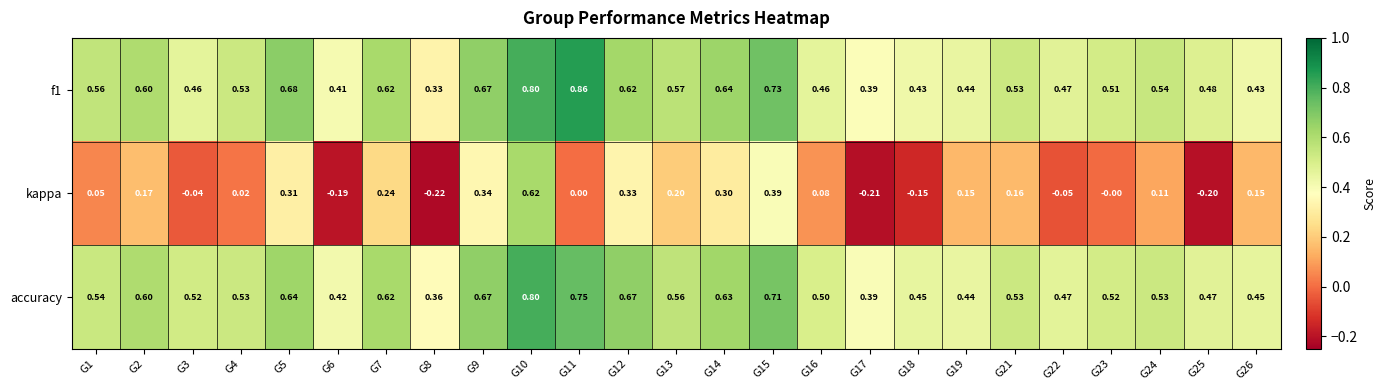

Rank the series by their maximum value, from lowest to highest.

kappa, accuracy, f1